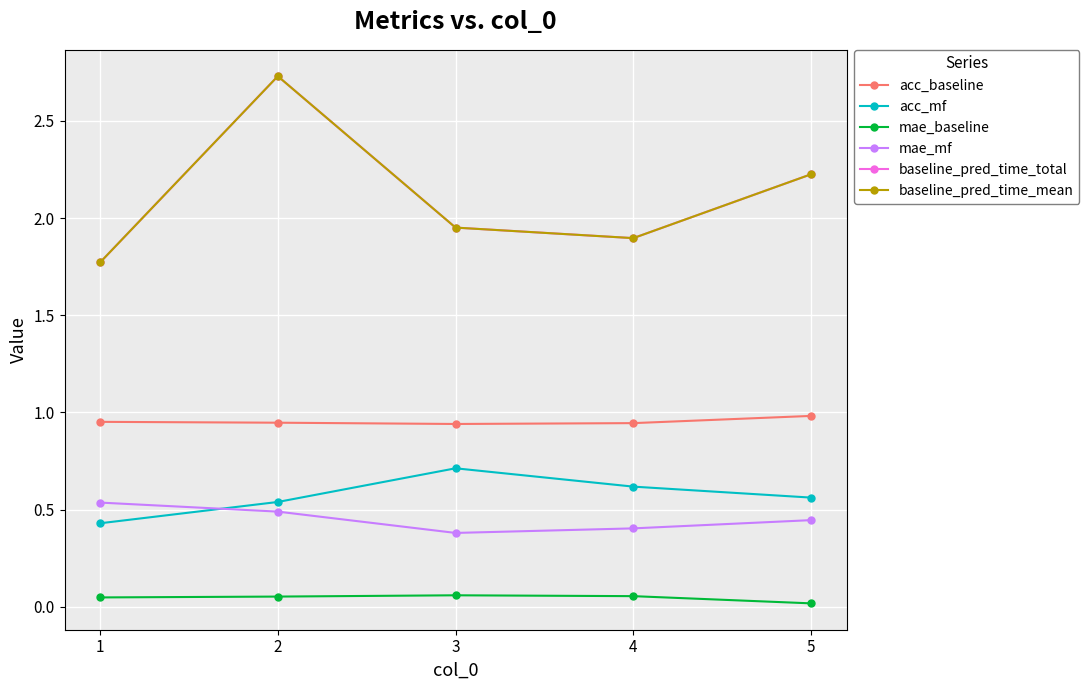

Is this an area chart (filled region under the line)?

No